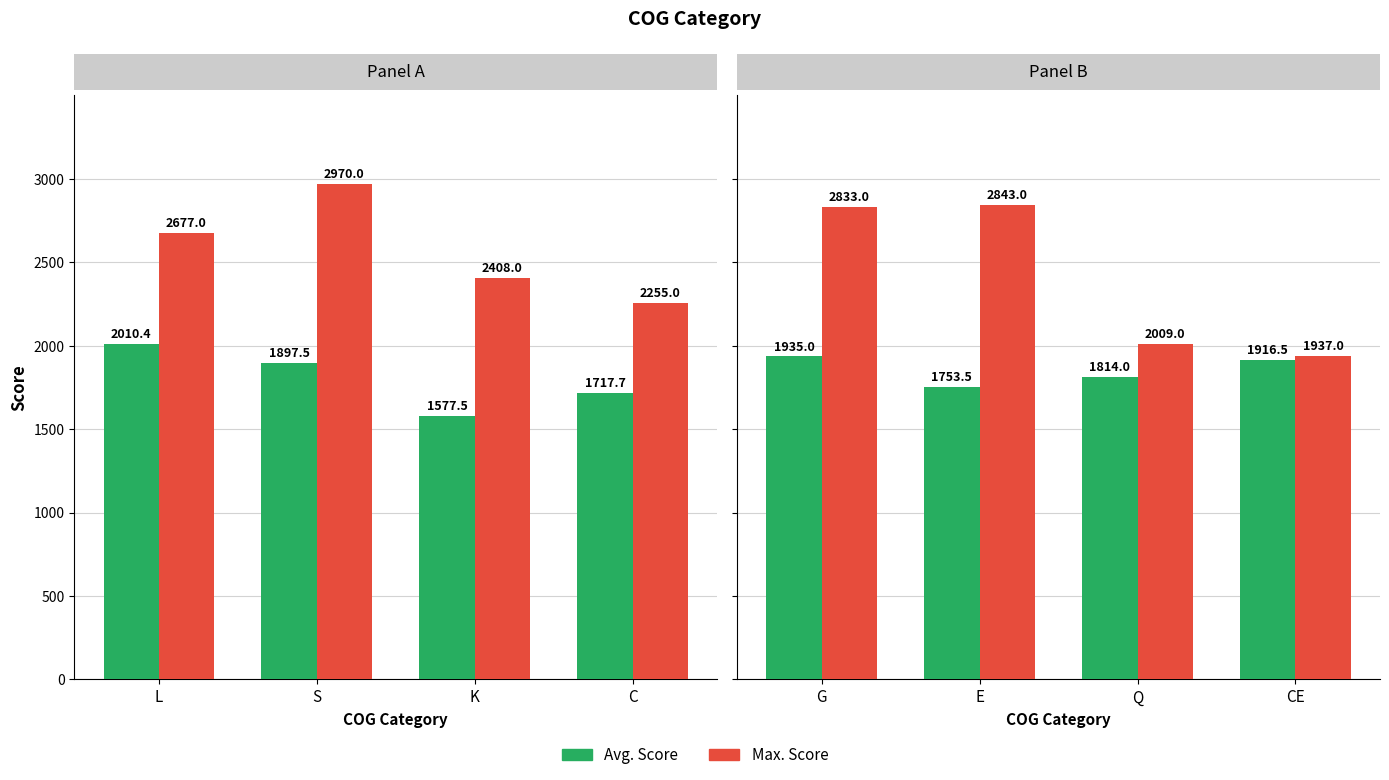

How many distinct data groups are displayed?

2